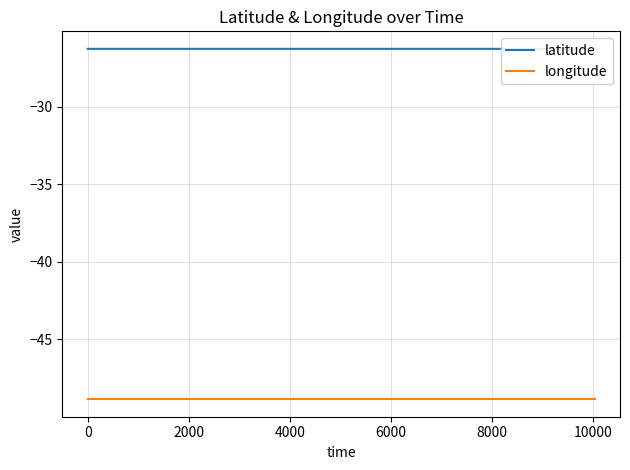

True or false: latitude and longitude intersect in this chart.

False